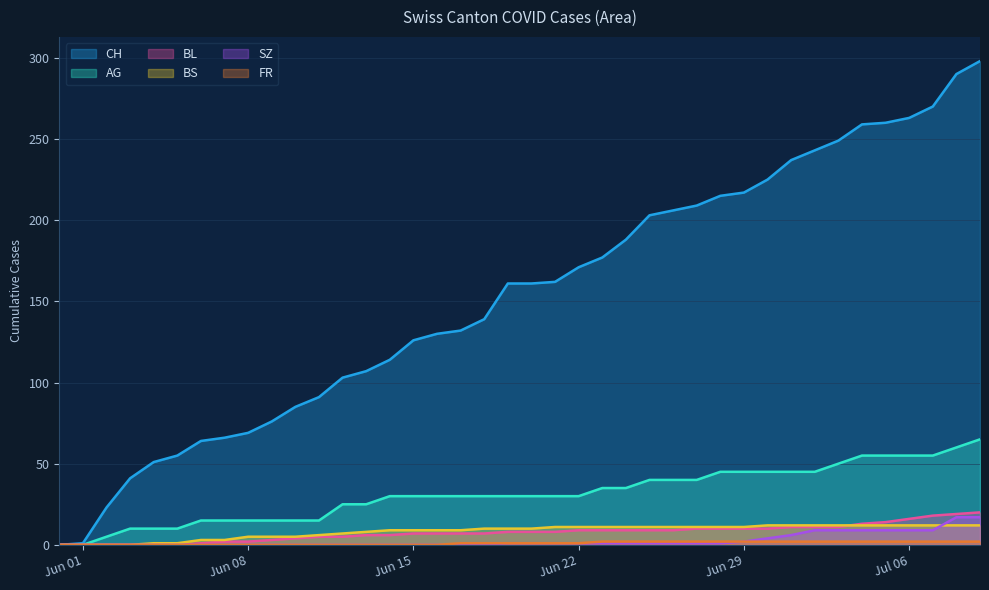

How many lines are shown in the chart?

6